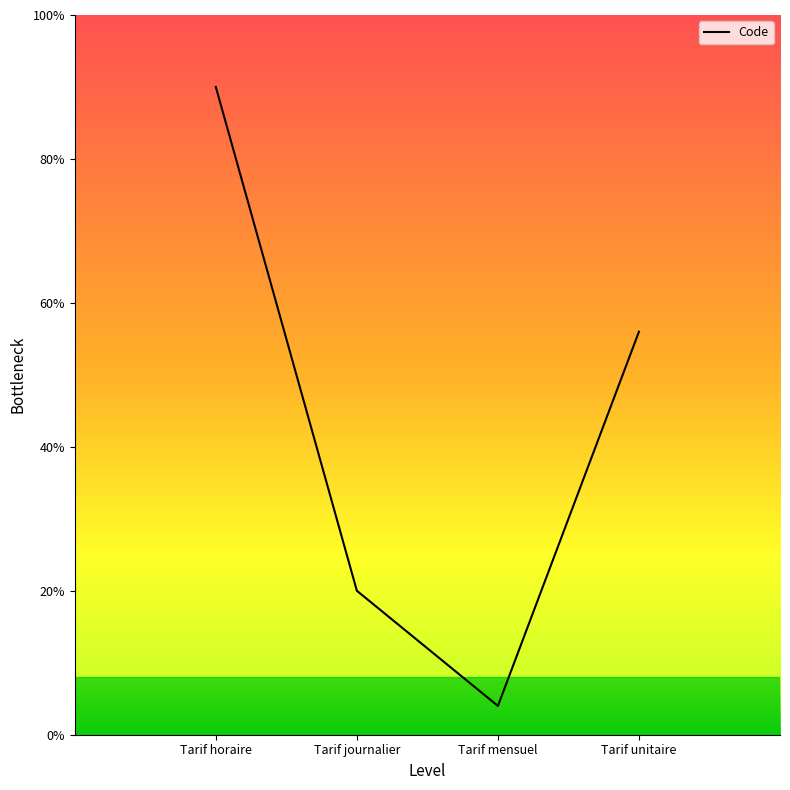

Which has a higher value, Tarif unitaire or Tarif horaire?

Tarif horaire